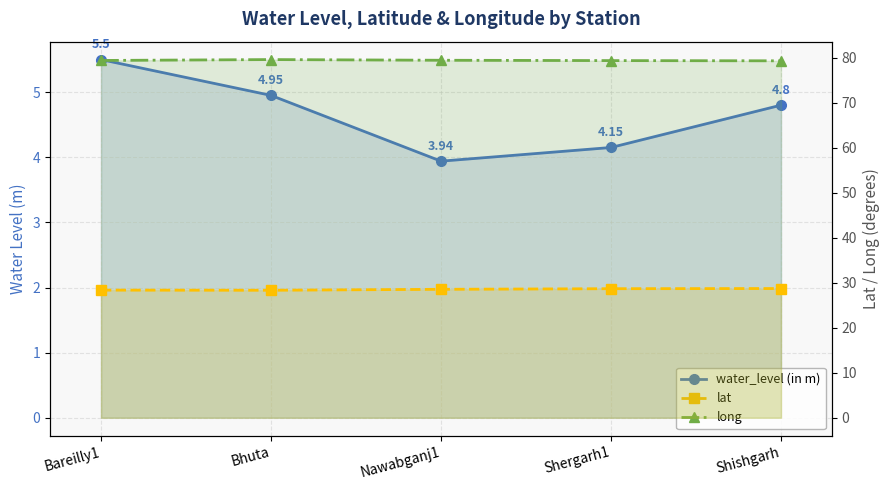

What is the label of the 1st point from the right?

Shishgarh